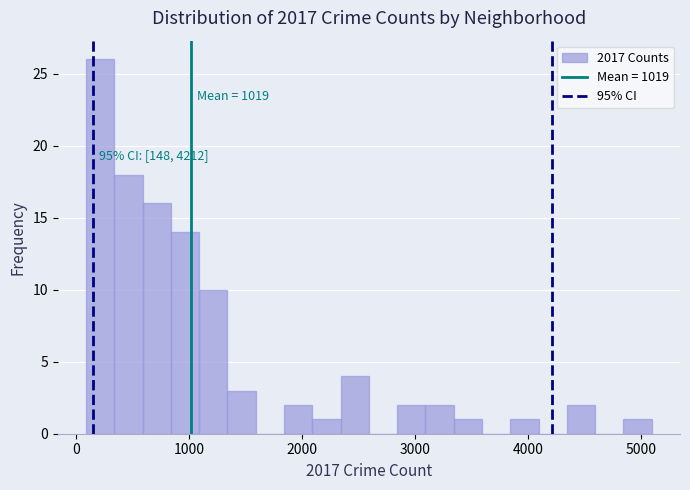

Read against the x-axis, roughly where is the centre of the tallest bar?

200